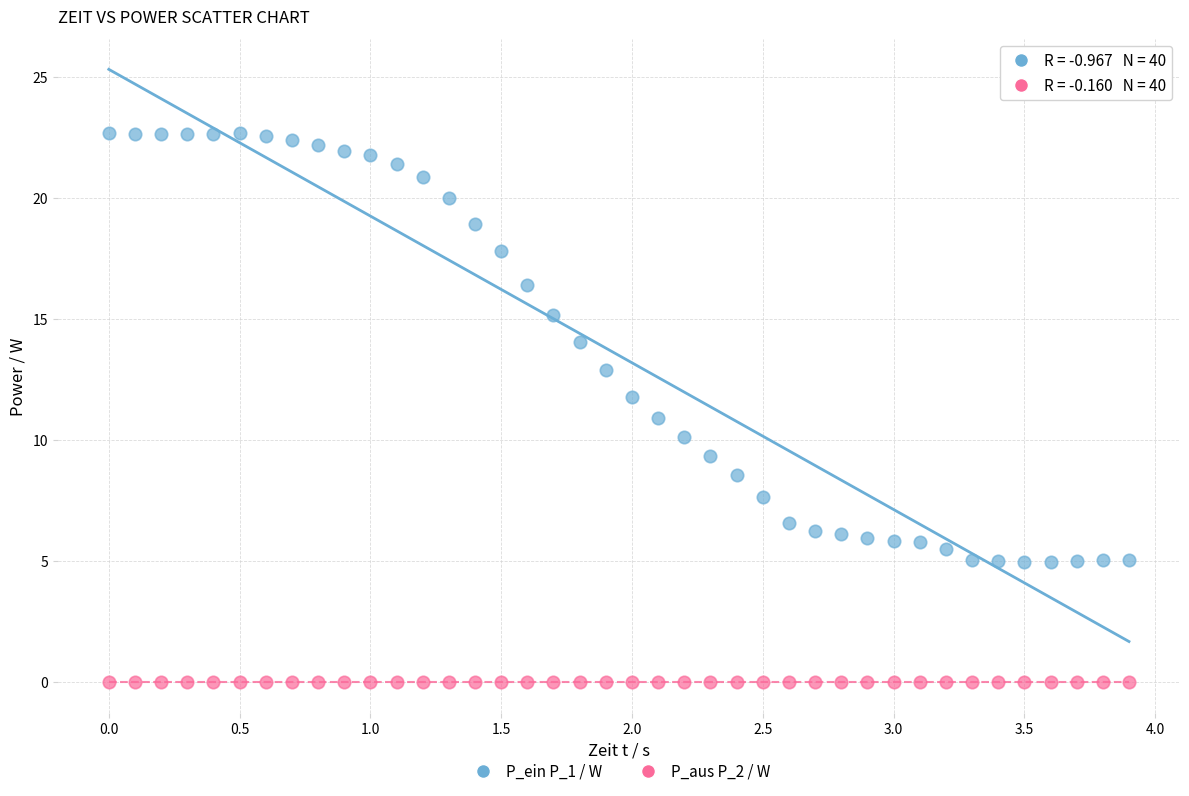

Which series contains the lowest Y value?

P_aus P_2 / W